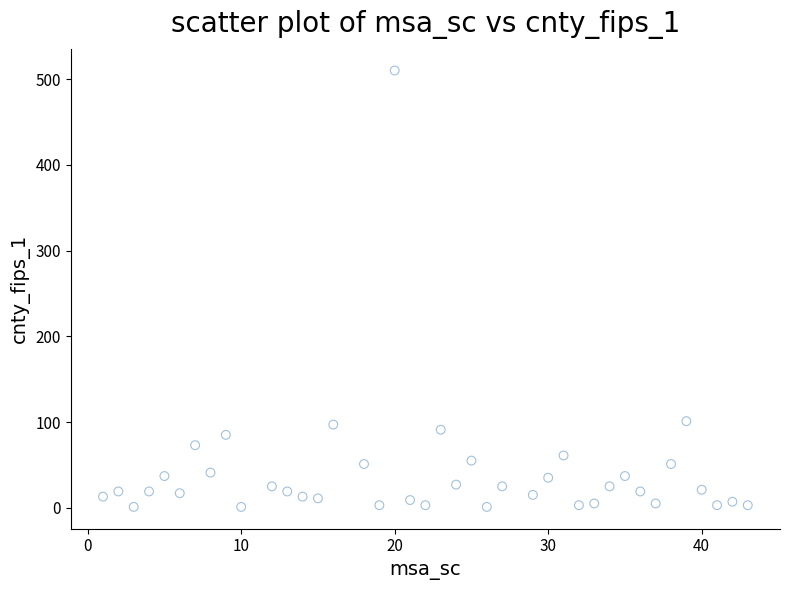

What is the range of X values (max minus min)?

42